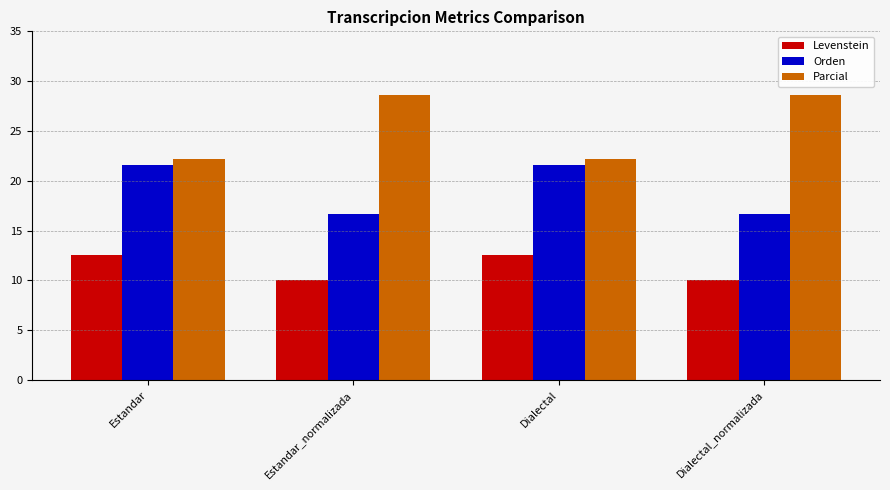

What is the minimum value shown in the chart?

10.0